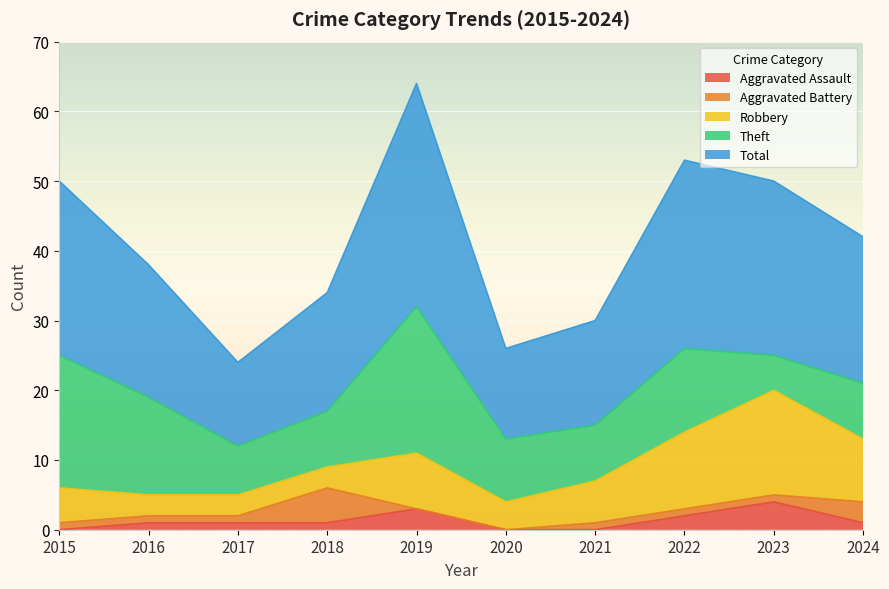

At which category is the sum across all series the highest?

2019